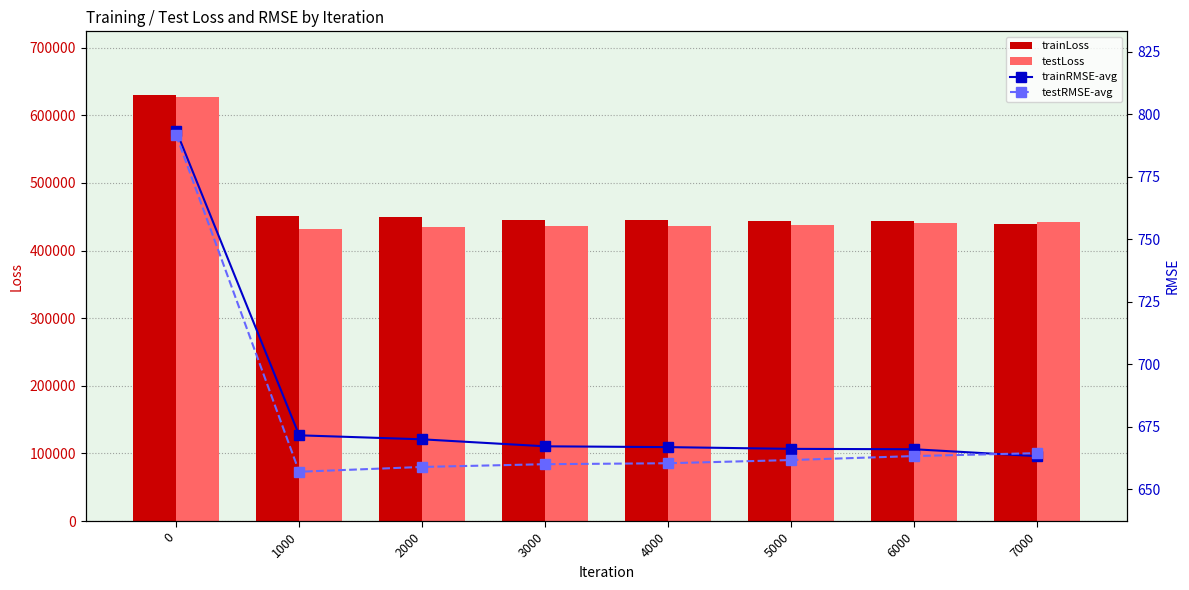

Is it true that testLoss equals 623162.6 at 2000?

False